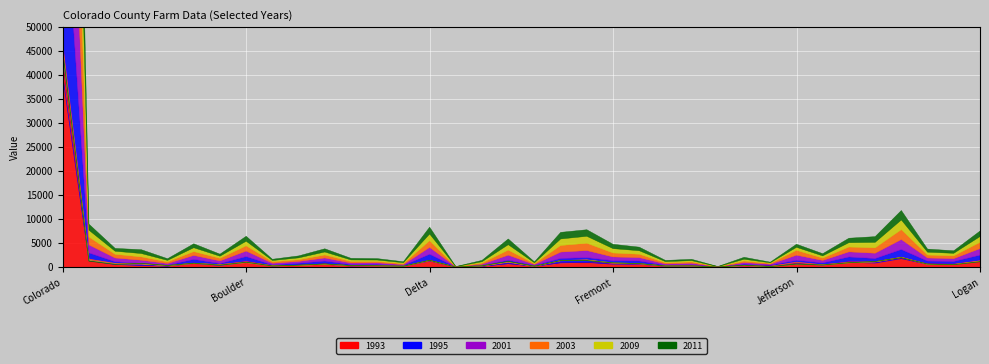

Where do 2011 and 2009 first cross each other?

Colorado and Adams